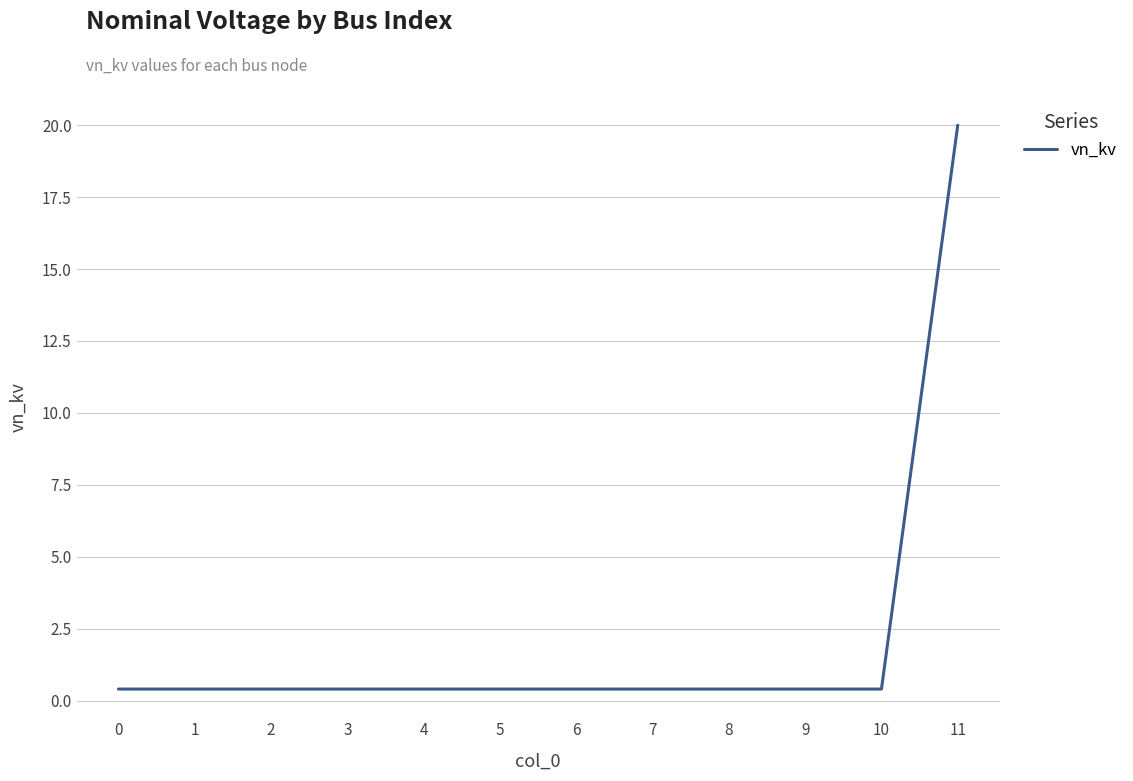

What is the smallest value displayed?

0.4